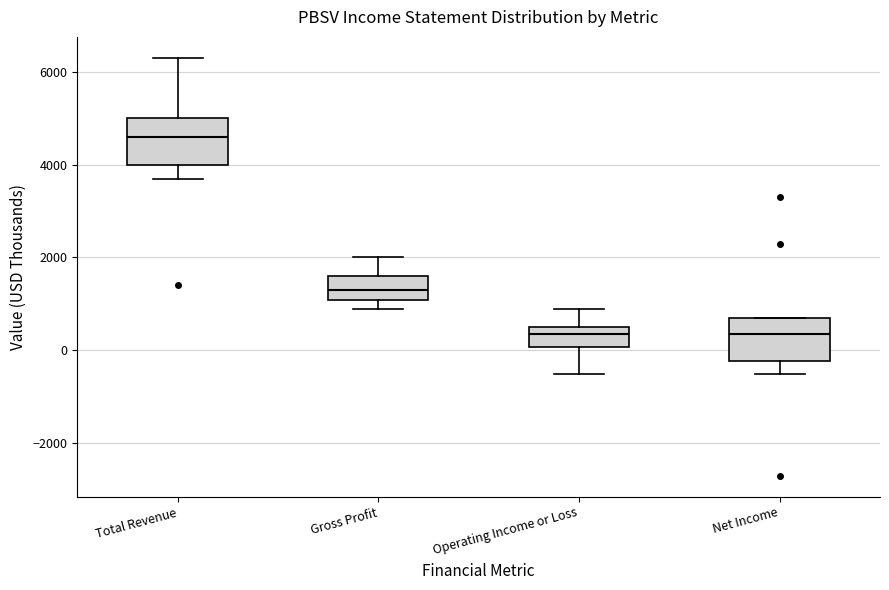

Reading left to right, transcribe this box plot: for each box, give where its median line is, the range the box spans, and where its two whiskers end, as read against the y-axis. The values are not printed on the chart, so give them approximately, as read against the axis.

Total Revenue: median 4600, box 4000 to 5000, whiskers 3800 to 6400
Gross Profit: median 1400, box 1000 to 1600, whiskers 1000 (just below the box's lower edge) to 2000
Operating Income or Loss: median 400, box 0 to 600, whiskers -400 to 1000
Net Income: median 400, box -200 to 800, whiskers -400 to 800